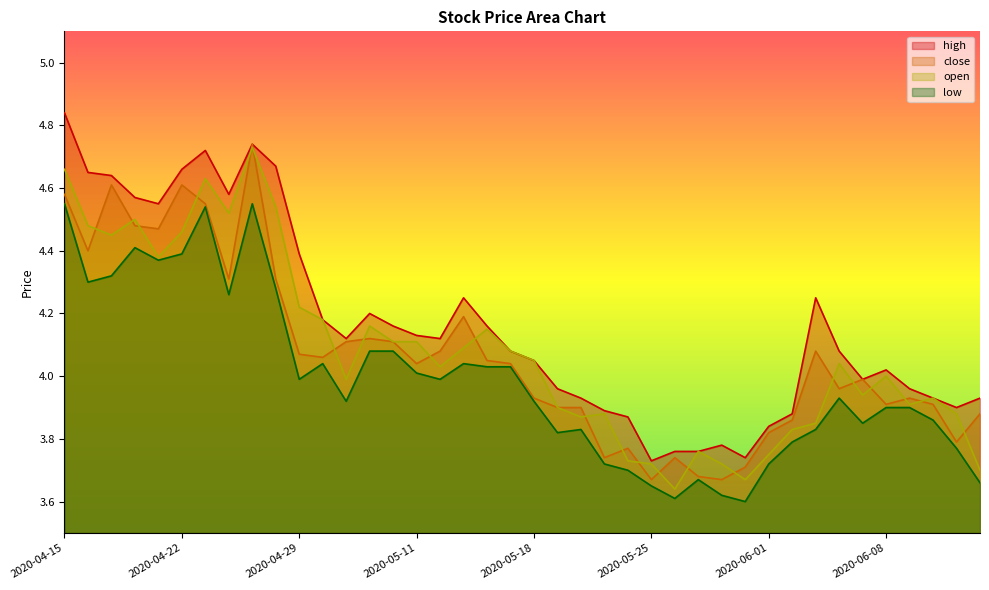

Does the chart display data point markers on the line(s)?

No